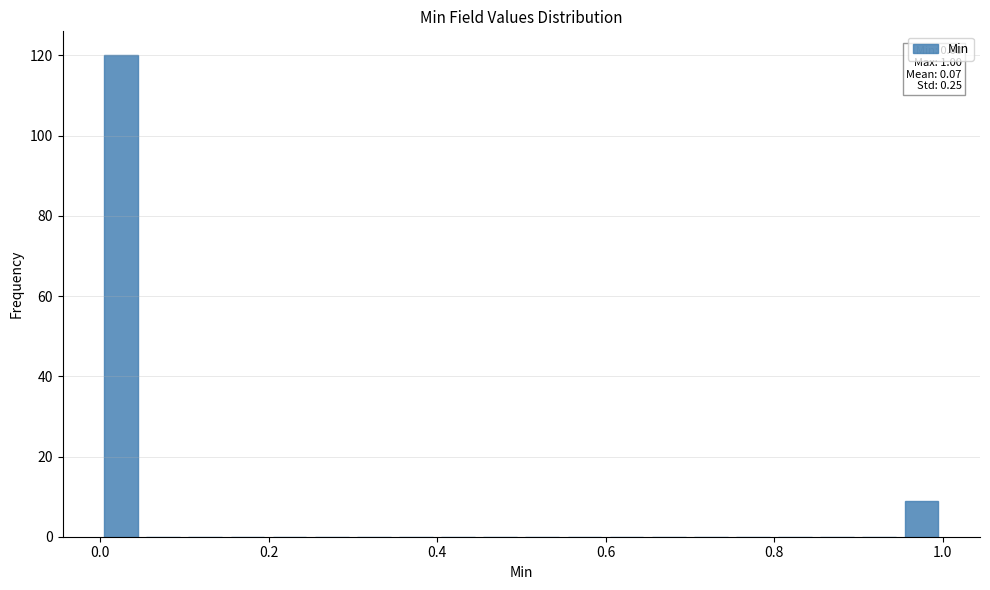

Around what value on the x-axis is the tallest bar? Give the approximate position of its centre, as read against the axis.

0.02